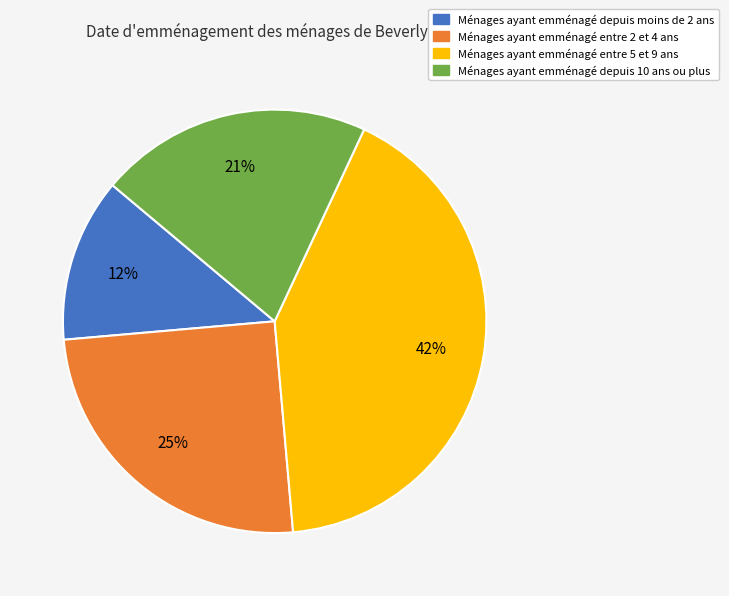

How many segments does this pie chart have?

4